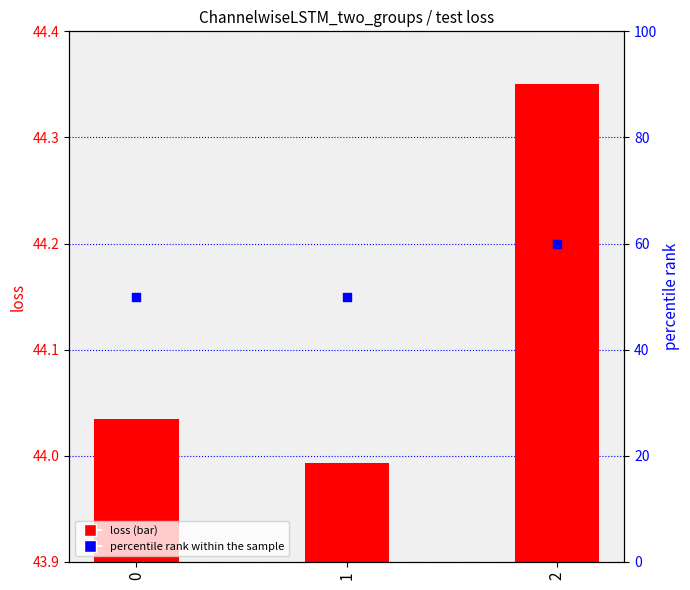

Which series has the largest total across all categories?

percentile rank within the sample